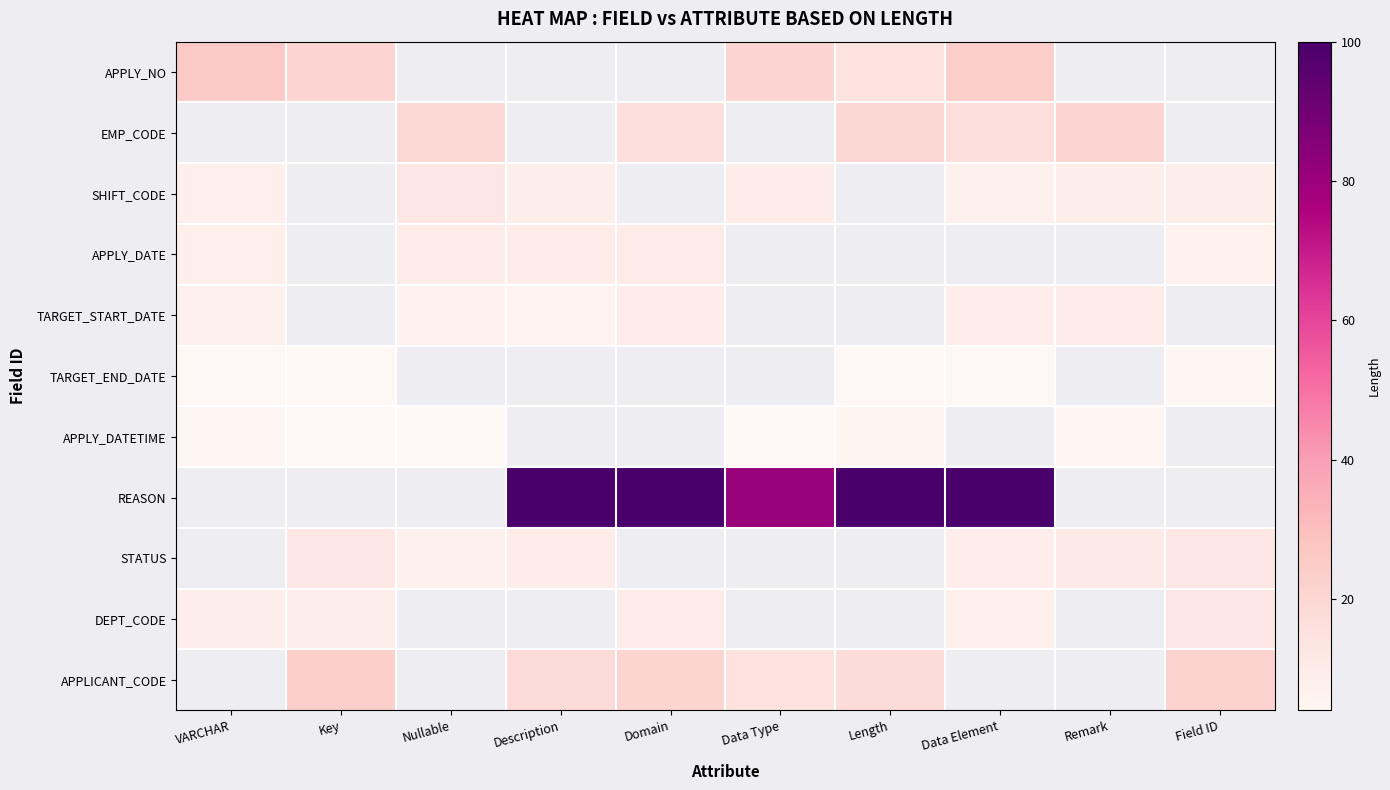

True or false: APPLICANT_CODE has a value of 15.1 at Data Type.

True